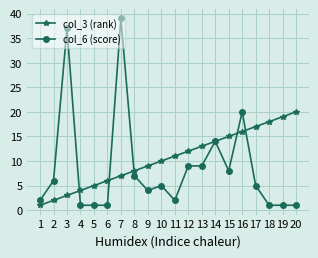

What are all the series names shown in the legend?

col_3 (rank), col_6 (score)